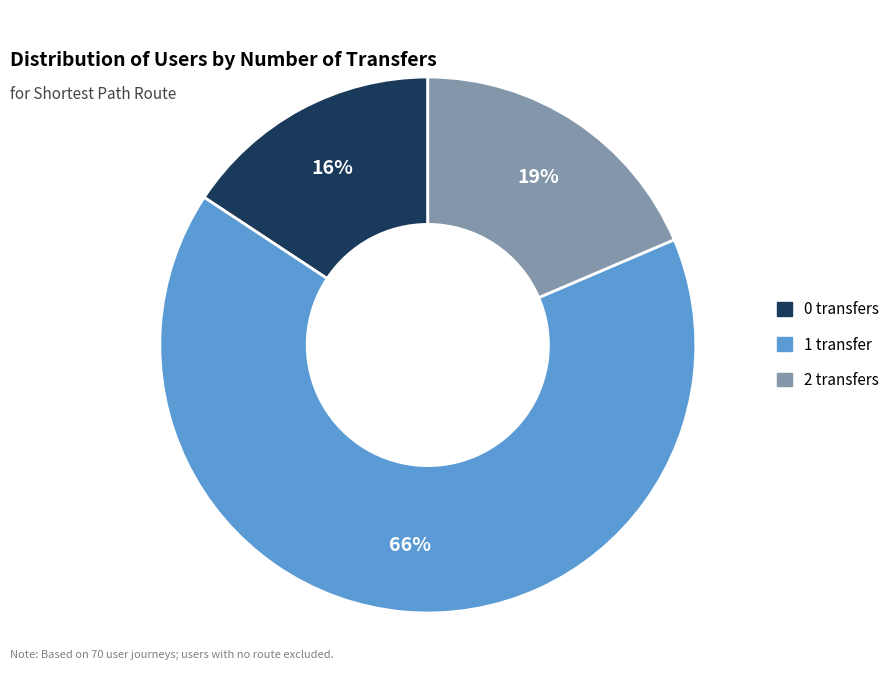

Which slice is the smallest?

0 transfers